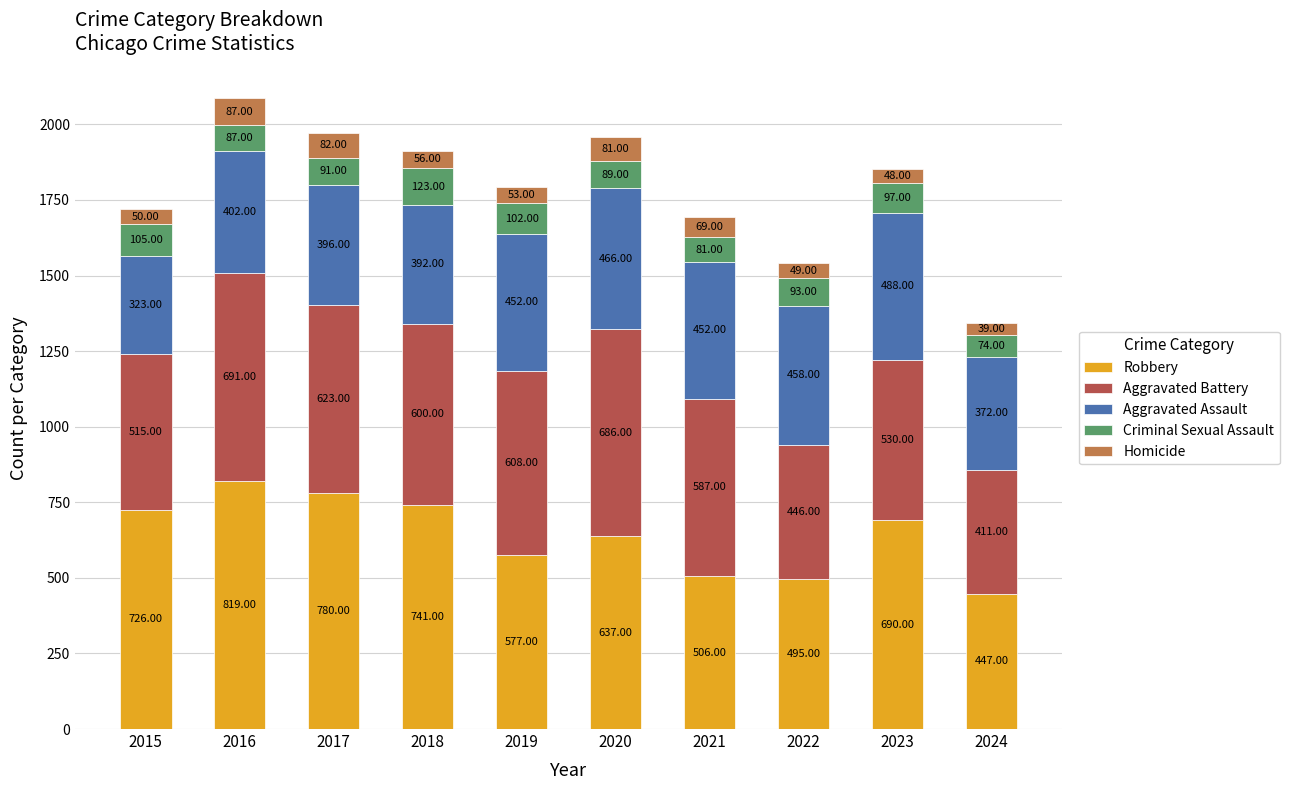

At which category is the sum across all series the highest?

2016